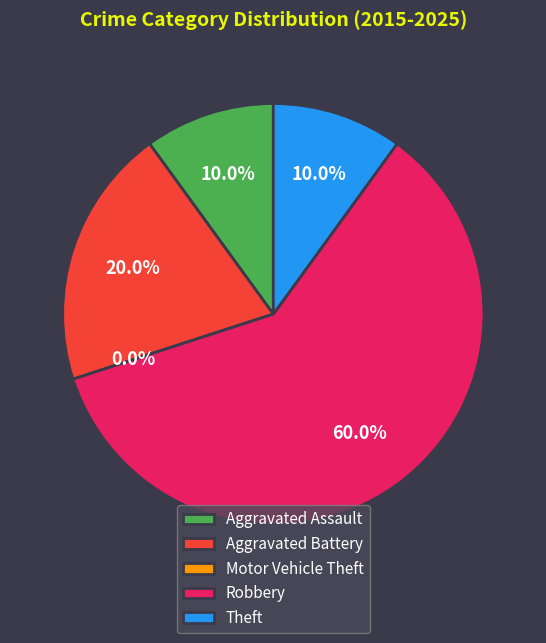

True or false: Aggravated Battery accounts for 10% of the total.

False